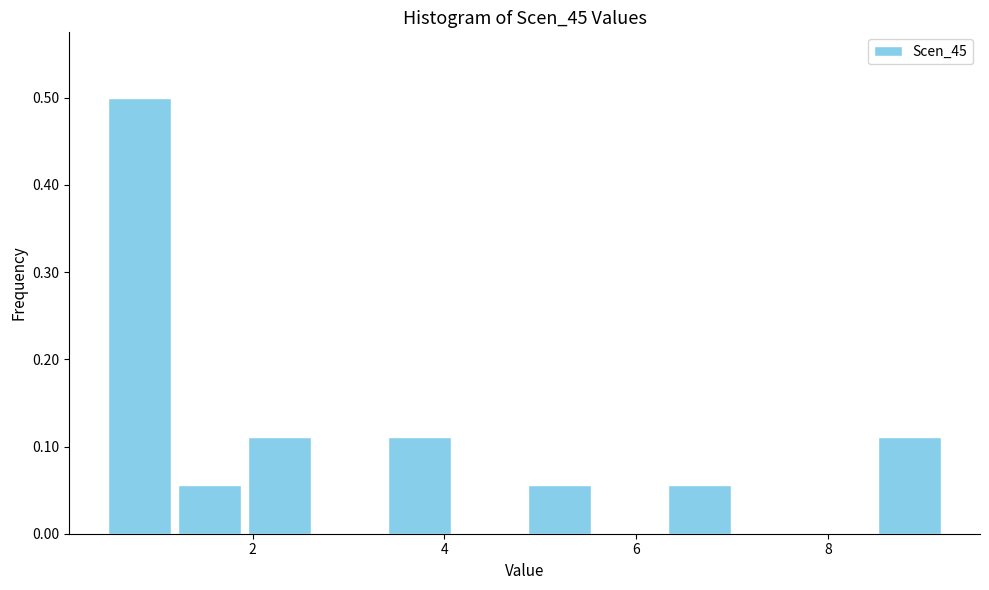

Around what value on the x-axis is the tallest bar? Give the approximate position of its centre, as read against the axis.

0.8